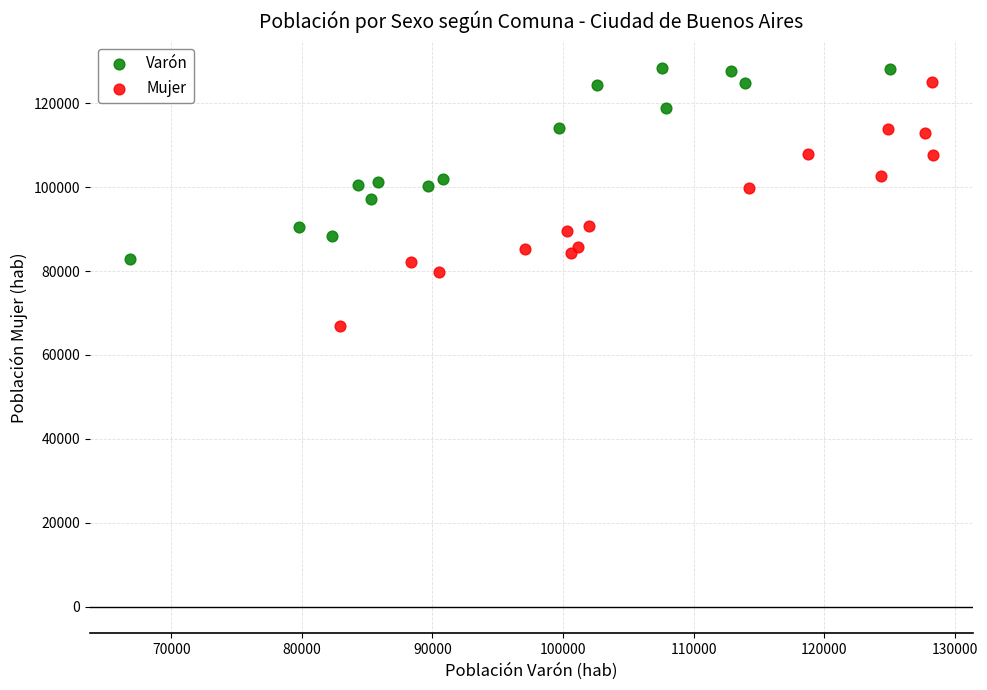

Which series has the largest Y range (max minus min)?

Mujer